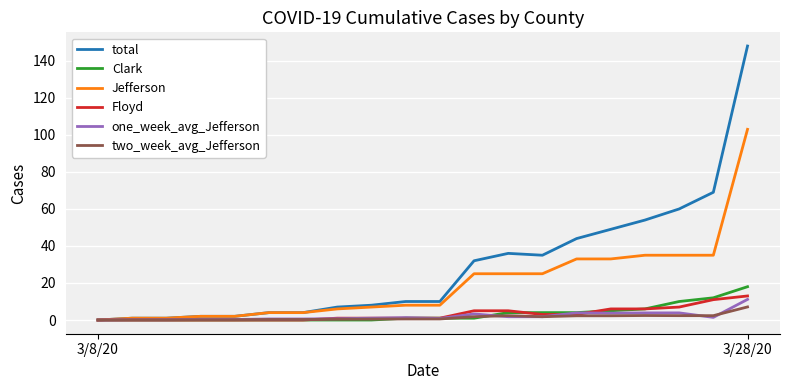

What is the greatest value displayed?

148.0